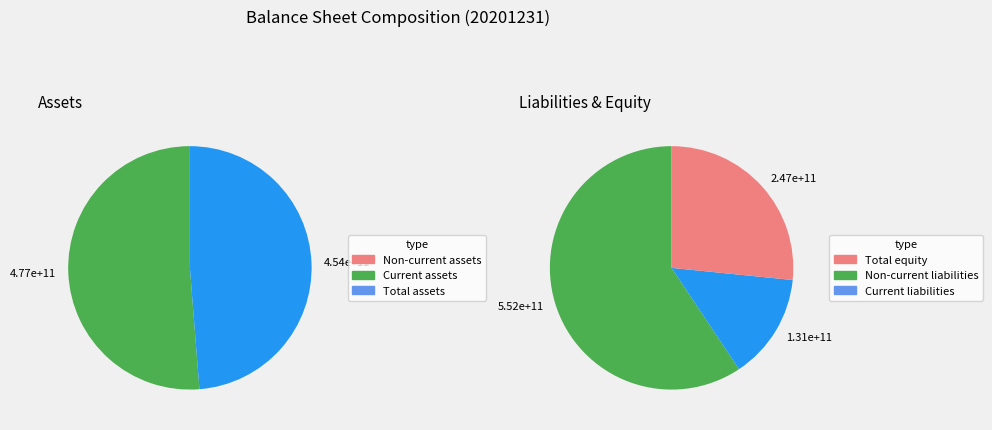

What percentage is NOT represented by Non-current assets?

74.4%